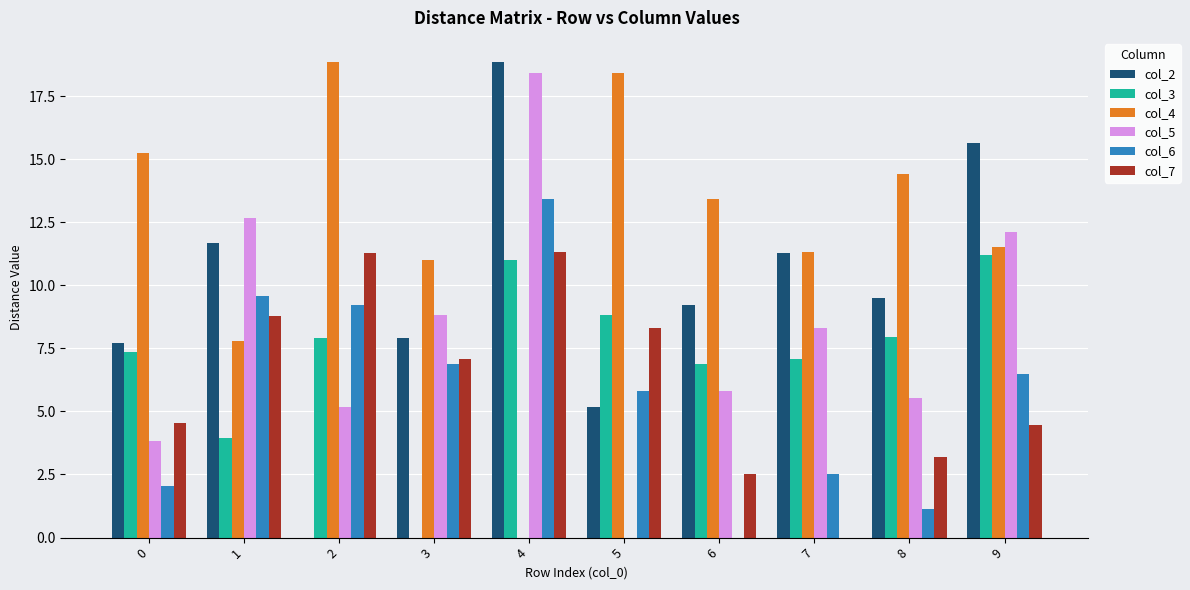

The col_5 series shows 12.7 at 1. True or false?

True